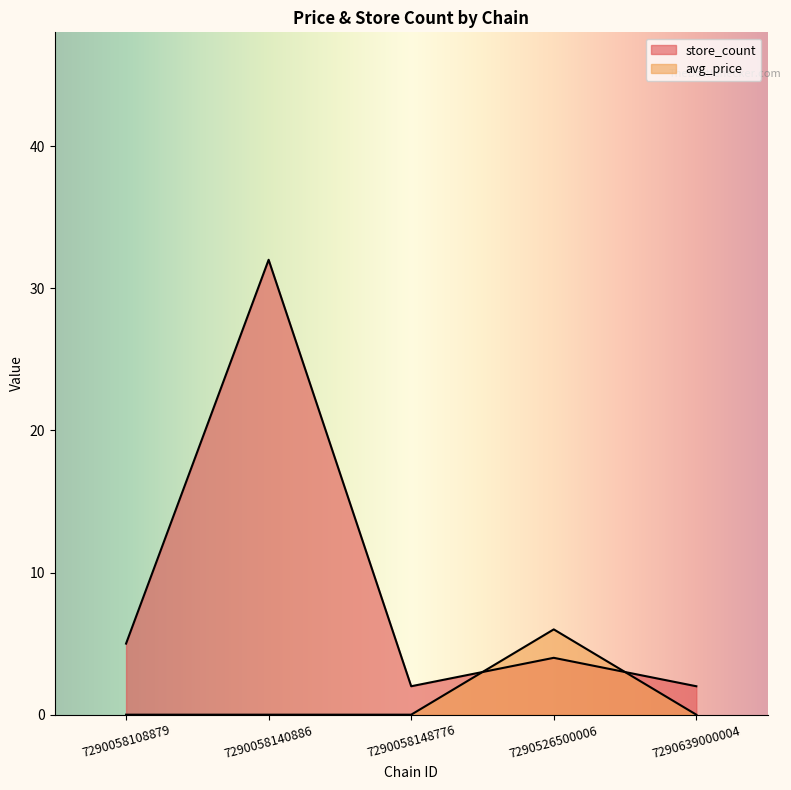

What is the greatest value displayed?

32